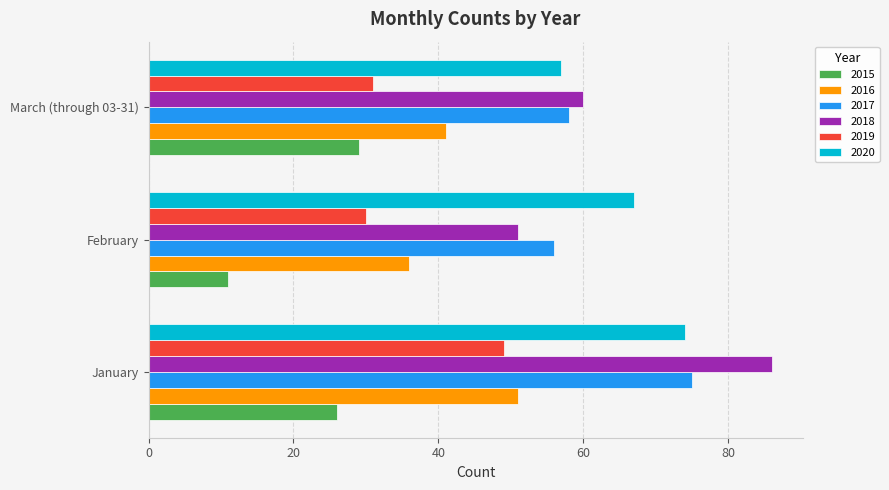

What is the sum of the 2015 values at March (through 03-31) and January?

55